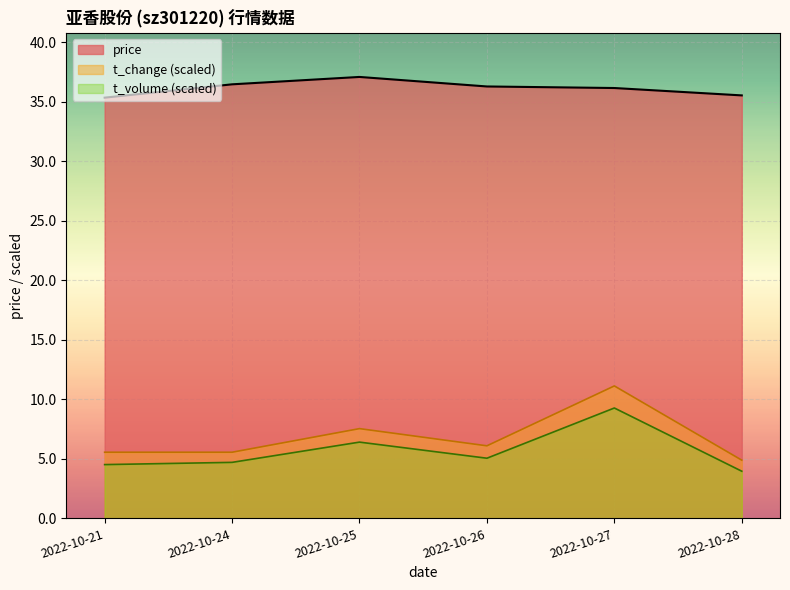

What is the difference between the second highest and minimum values in the volume series?

2.6